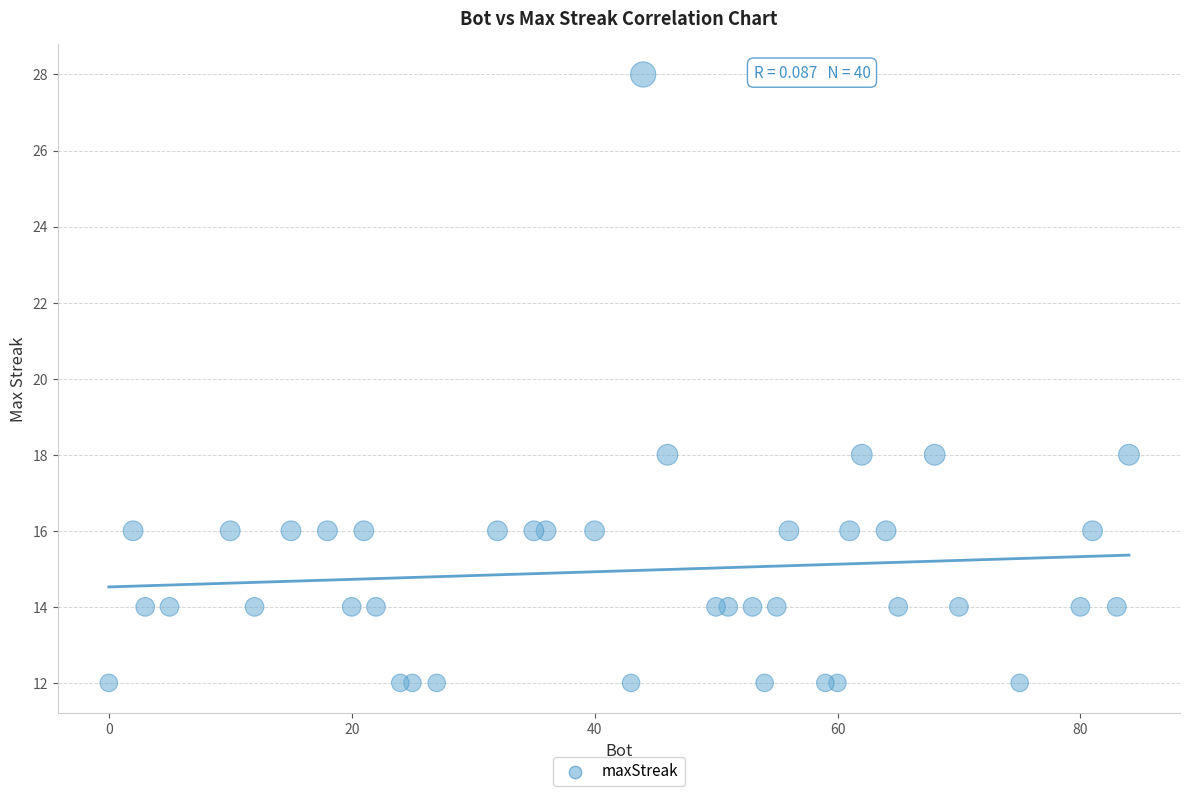

What is the range of X values (max minus min)?

84